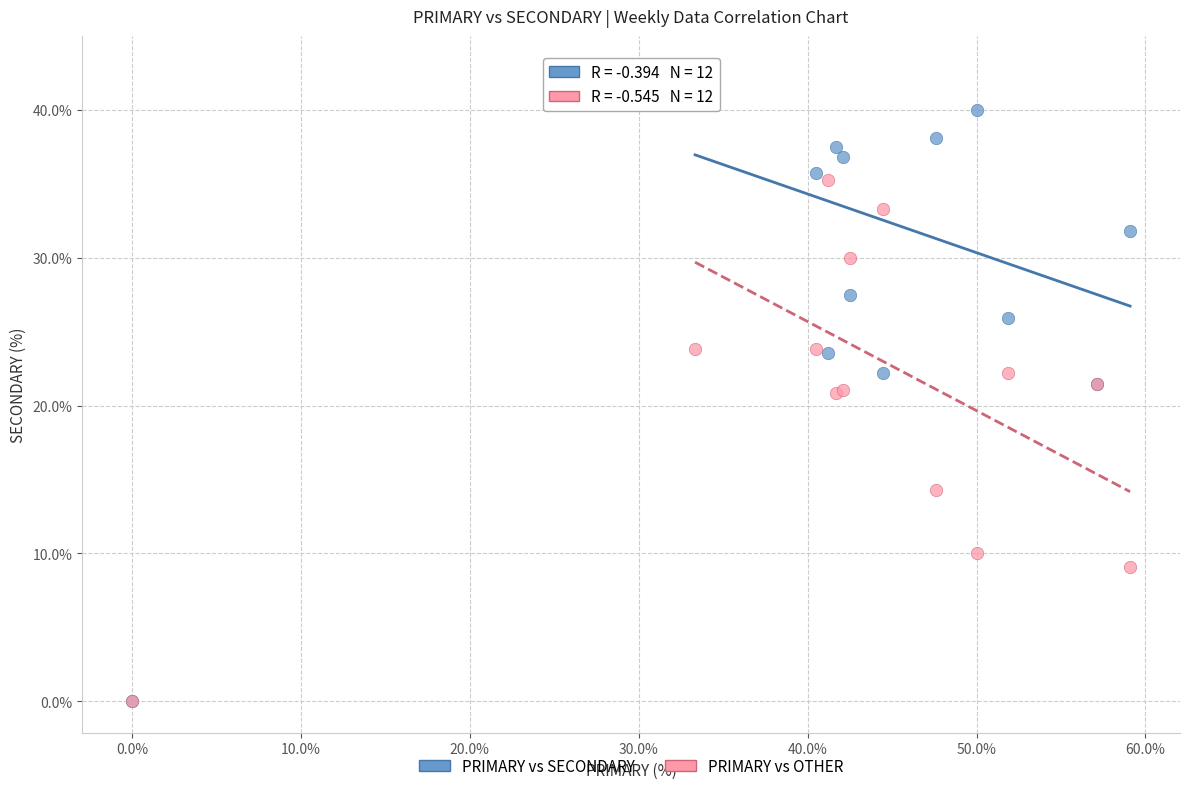

Which series contains the highest Y value?

PRIMARY vs SECONDARY